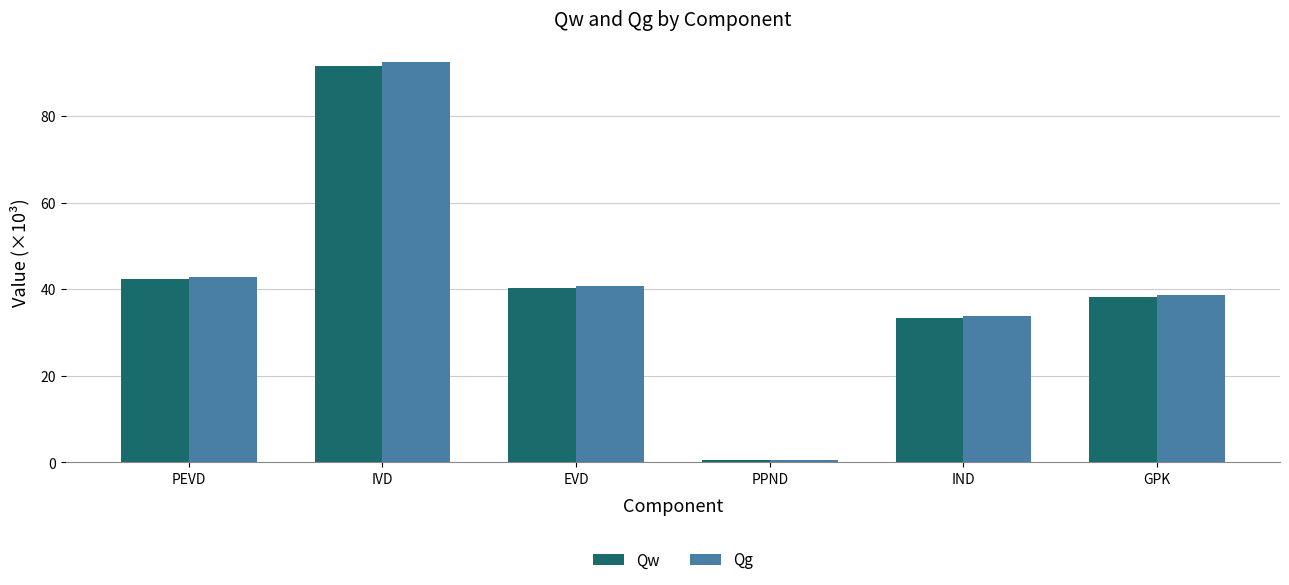

Is it true that Qg equals 42.8 at PEVD?

True